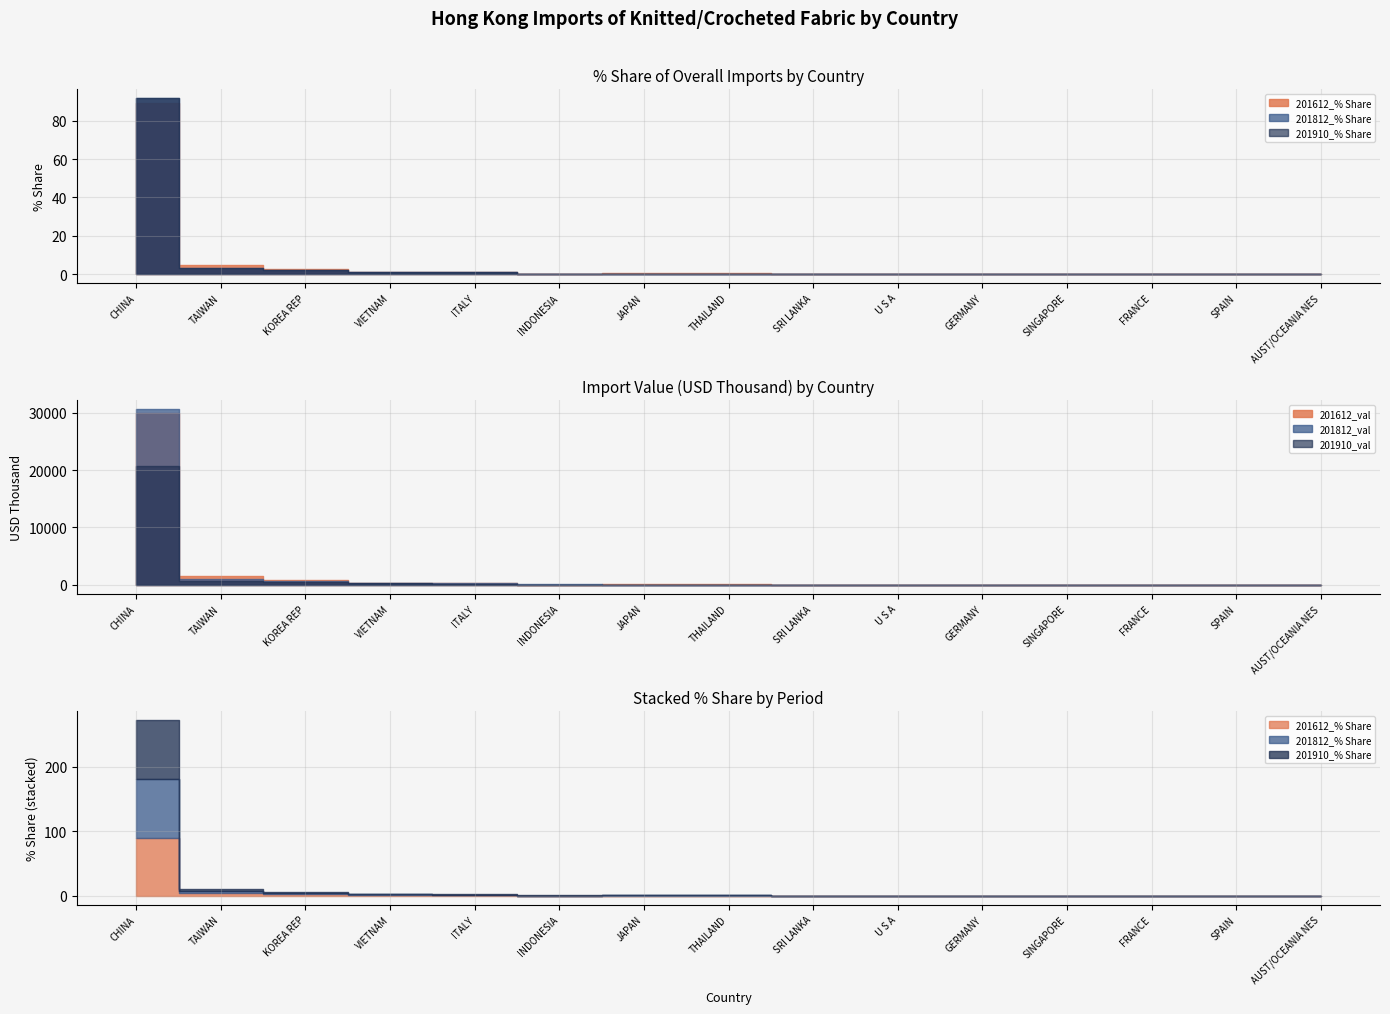

Where is the first local minimum for 201612_val?

INDONESIA